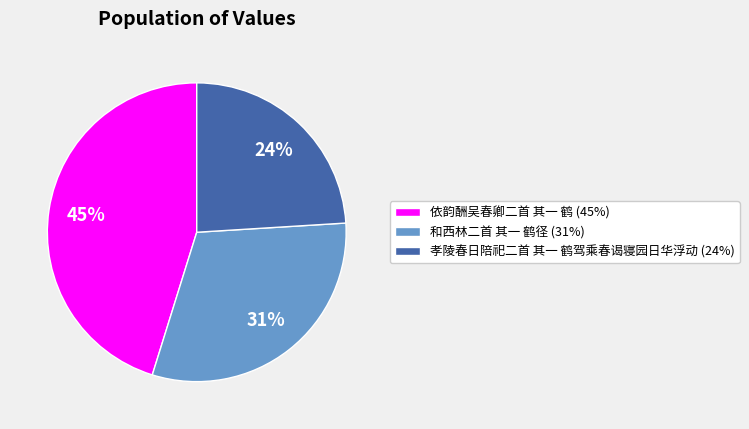

Count the number of slices in the pie.

3